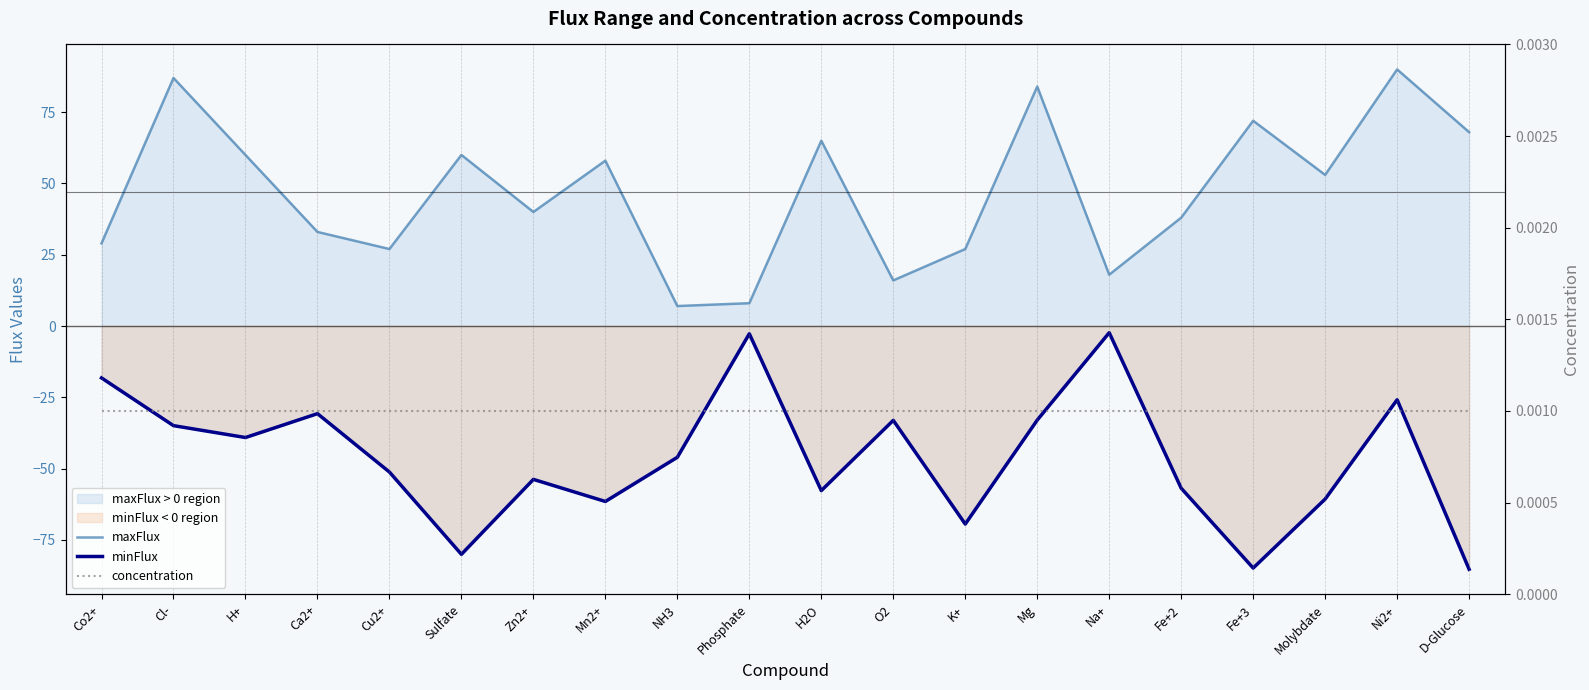

The value of maxFlux at Cu2+ is 27.0. True or false?

True